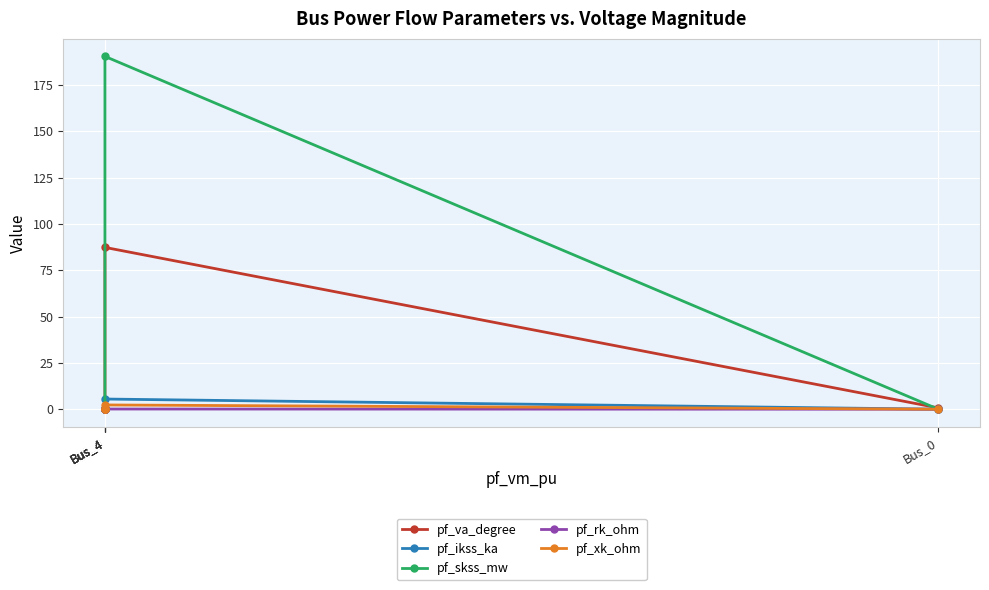

Between Bus_4 and Bus_0, which is larger?

Bus_0